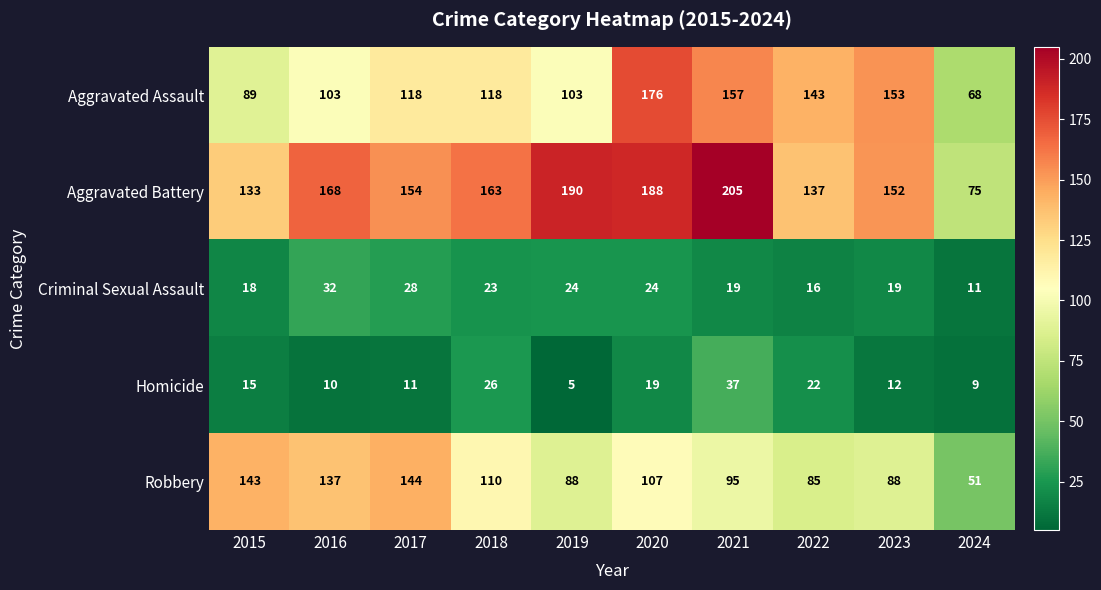

Which category has the lowest value in the Robbery series?

2024